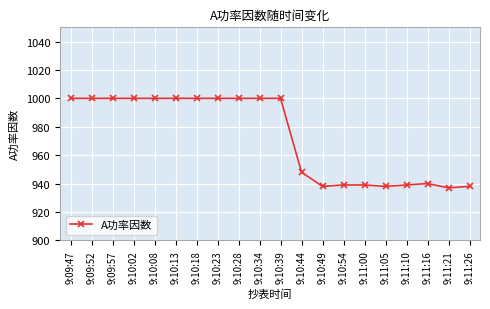

What is the sum of the values at 9:10:02 and 9:10:39?

2000